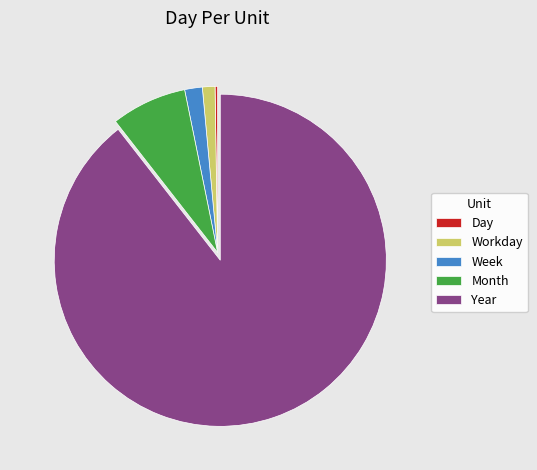

Between Week and Year, which is larger?

Year